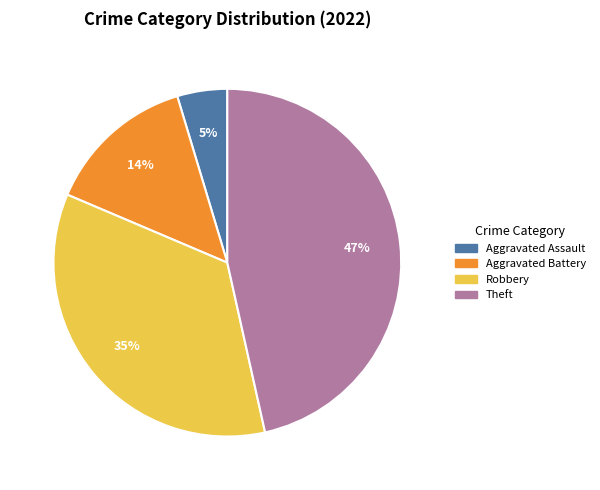

Is there any slice that represents more than half of the pie?

No